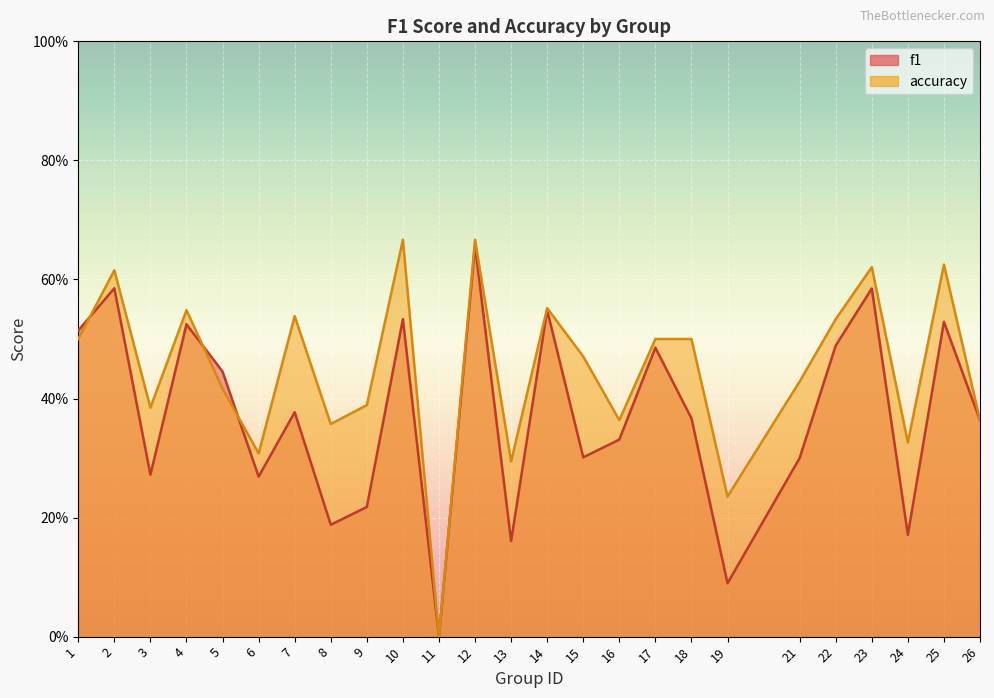

Which has a higher value, 16 or 19?

16